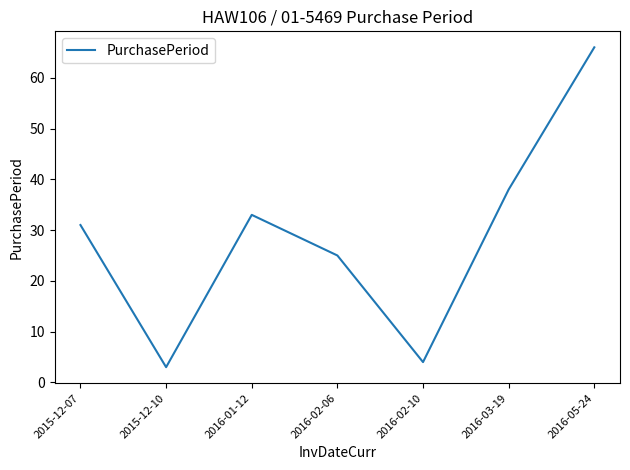

Read the value at 2015-12-10.

3